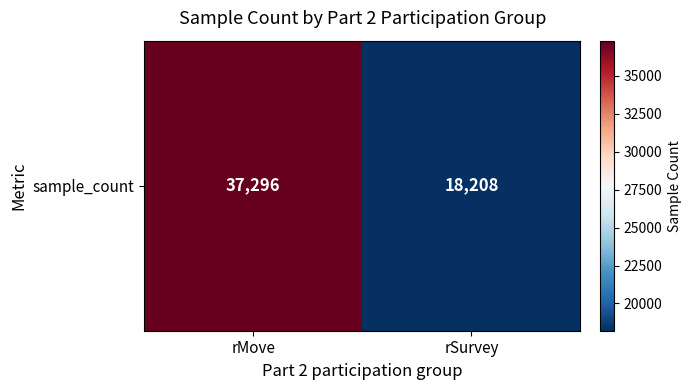

Reading left to right, transcribe all the data shown in this chart.

rMove=37296	rSurvey=18208